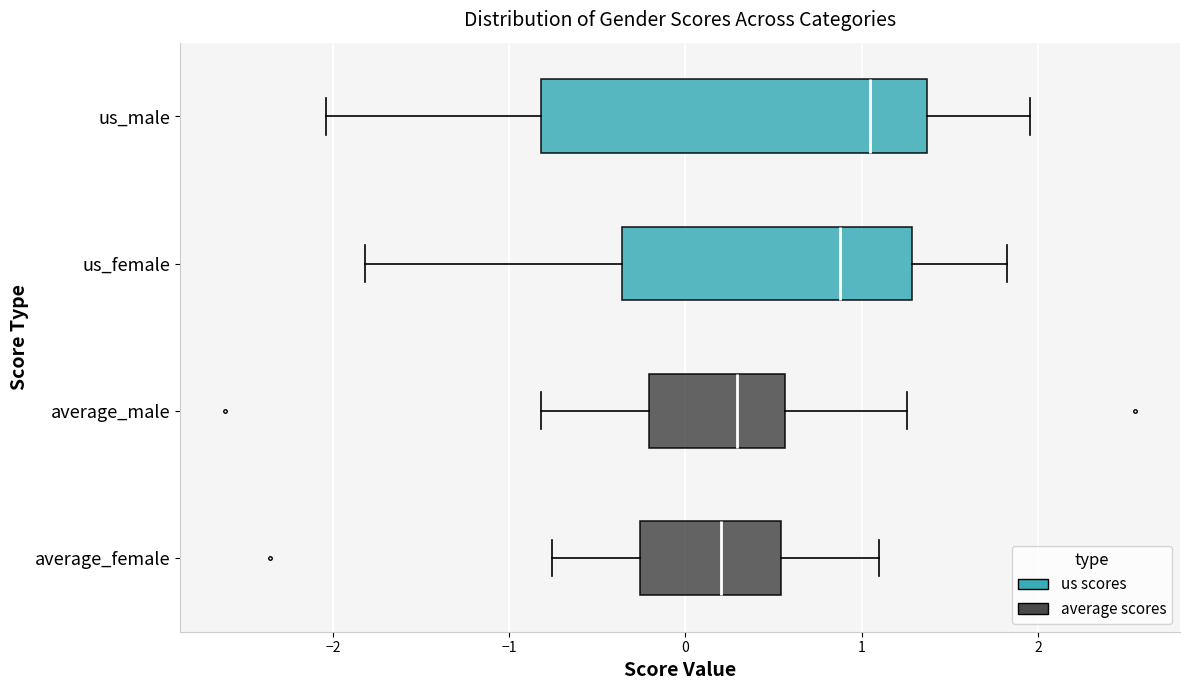

Which box has the furthest to the right median line?

us_male